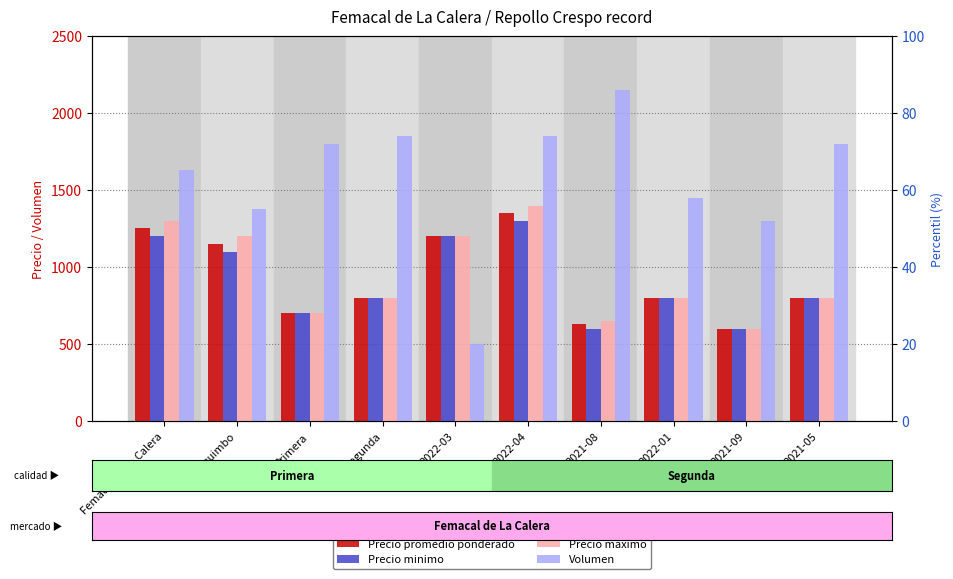

Which series has the widest spread of values?

Volumen